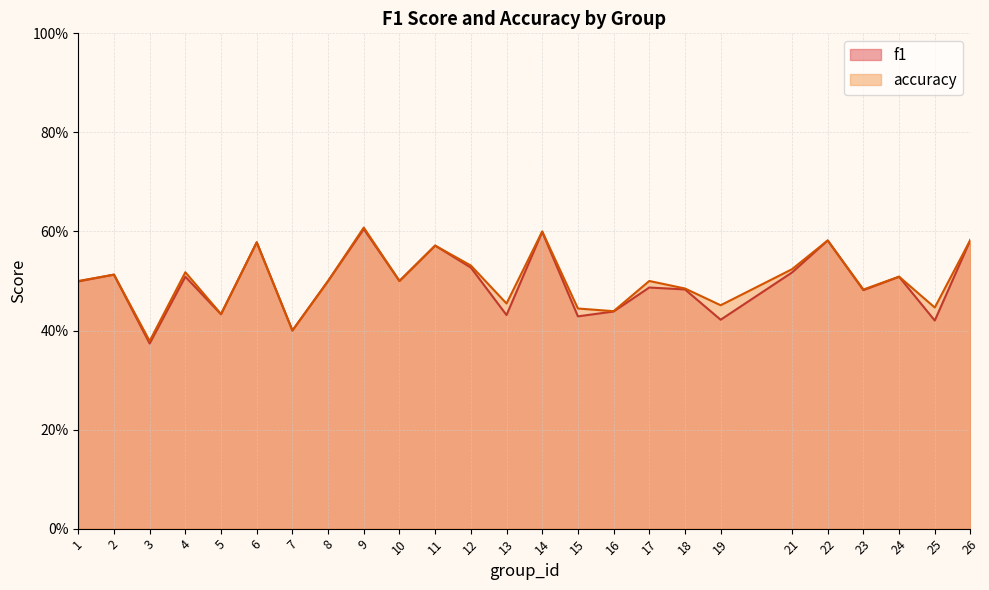

True or false: accuracy and f1 cross at least once.

False